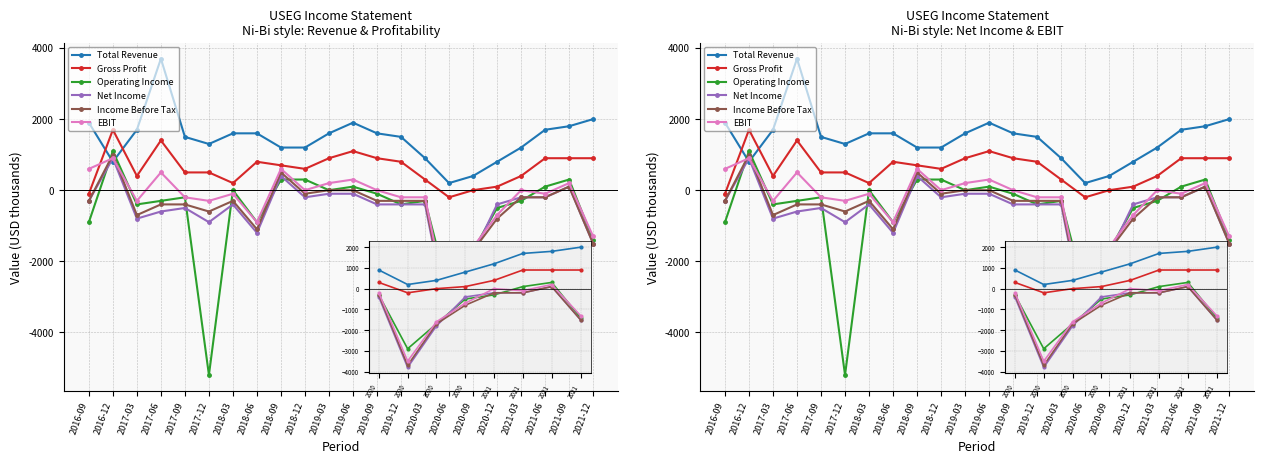

What is the maximum value for EBIT?

900